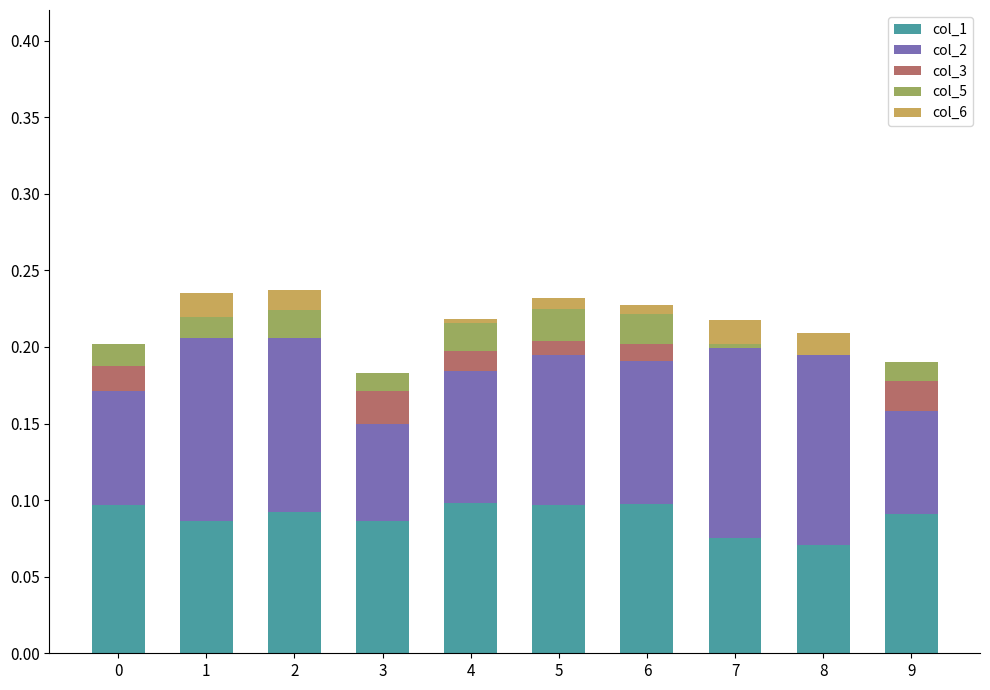

What is the sum of all col_1 values?

0.9